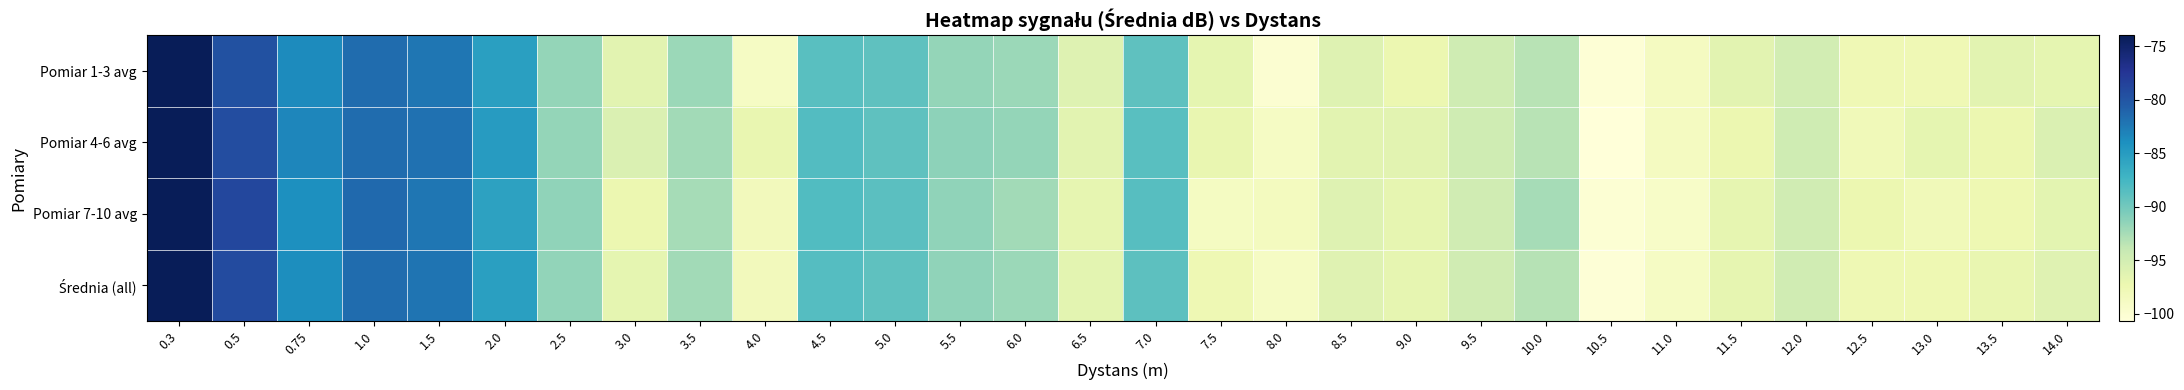

Rank the series by their maximum value, from highest to lowest.

Pomiar 1-3 avg, Pomiar 4-6 avg, Pomiar 7-10 avg, Średnia (all)